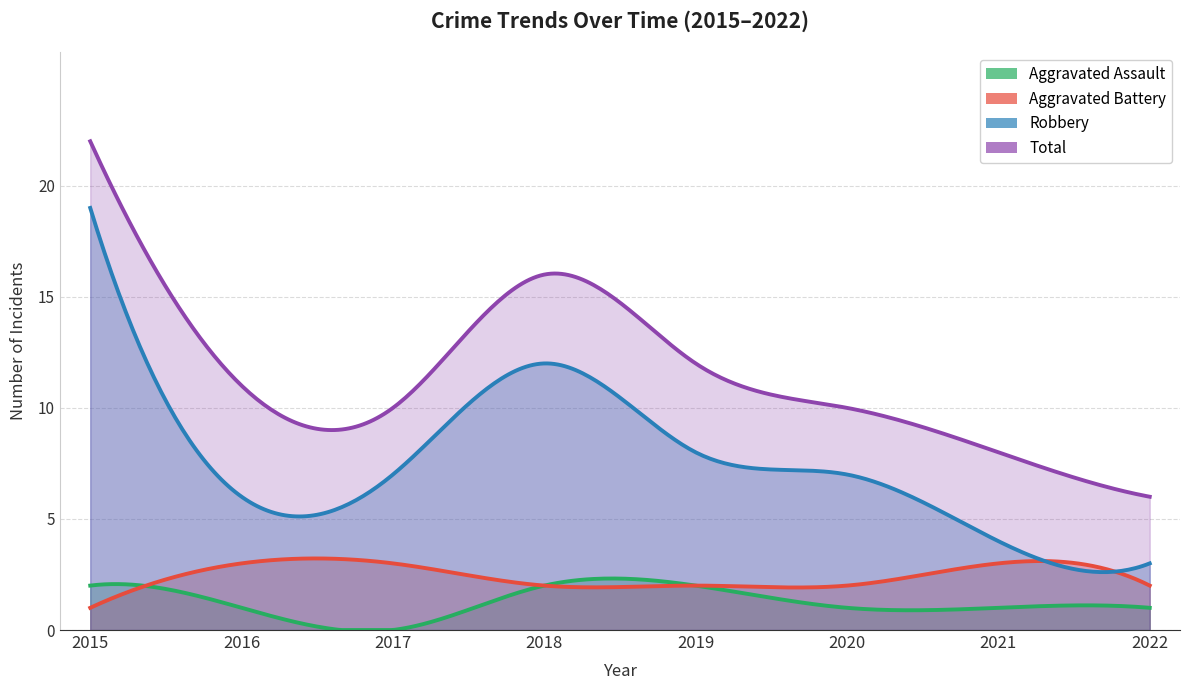

Where is the first local maximum for Robbery?

2018